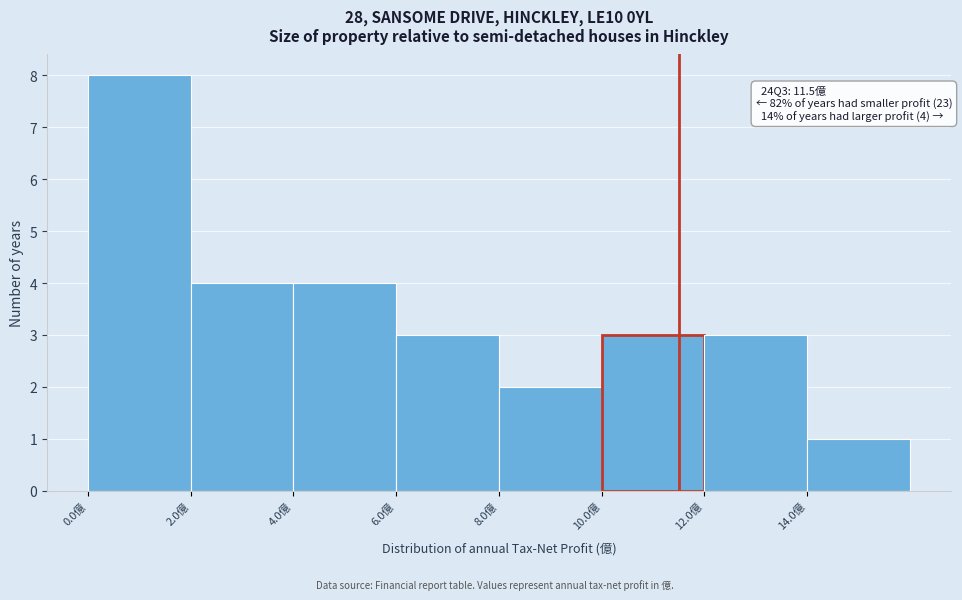

Which range on the x-axis has the tallest bar?

0 to 2